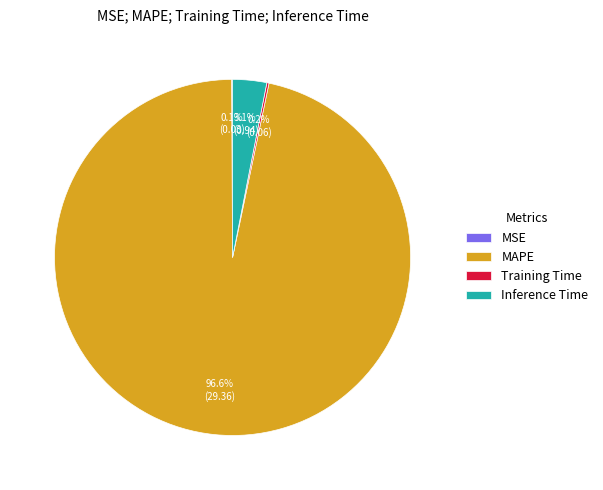

To the nearest percent, what portion does Inference Time represent?

3%